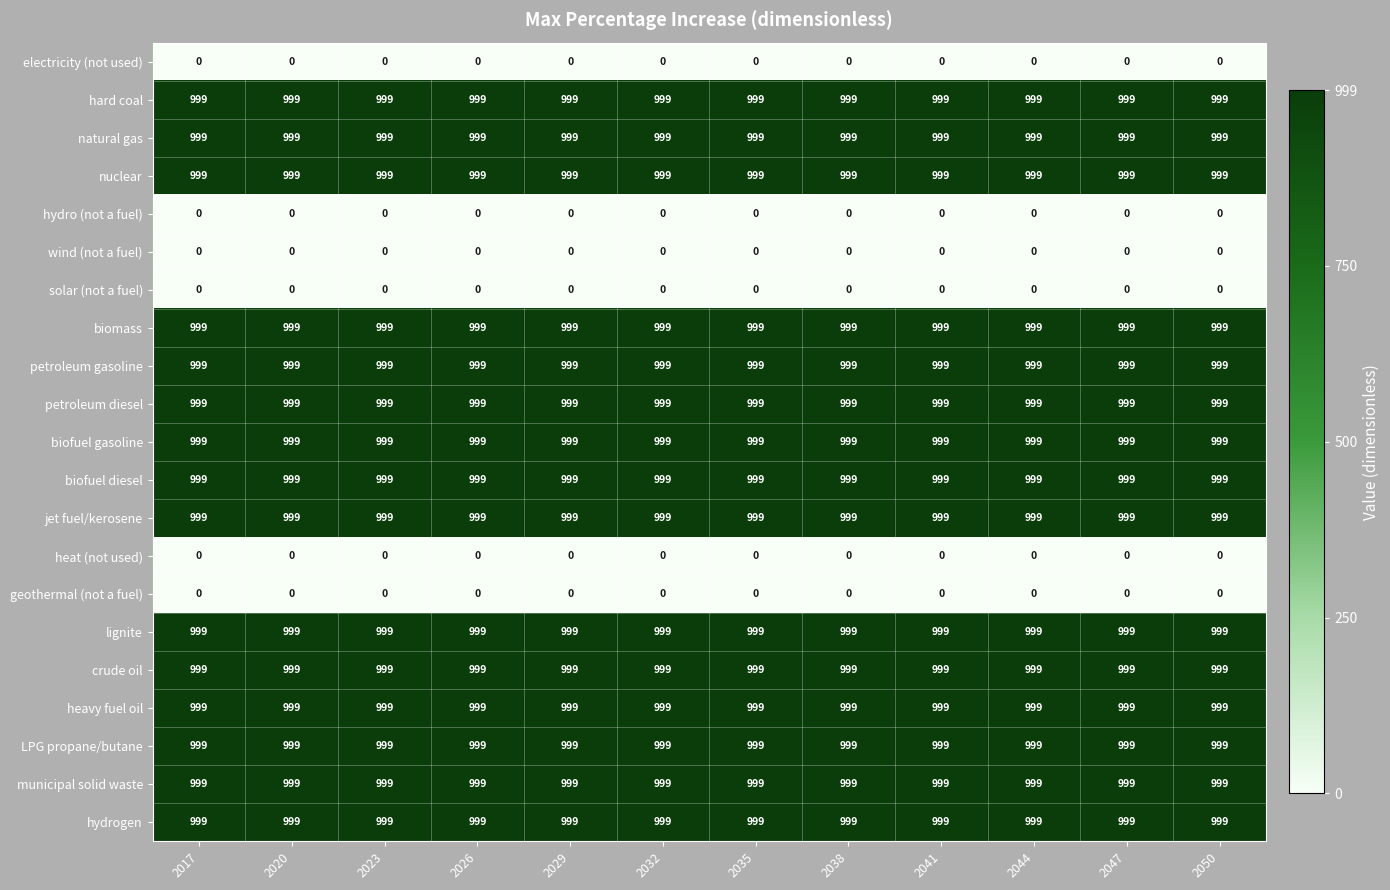

What is the spread (max minus min) of values at 2017?

999